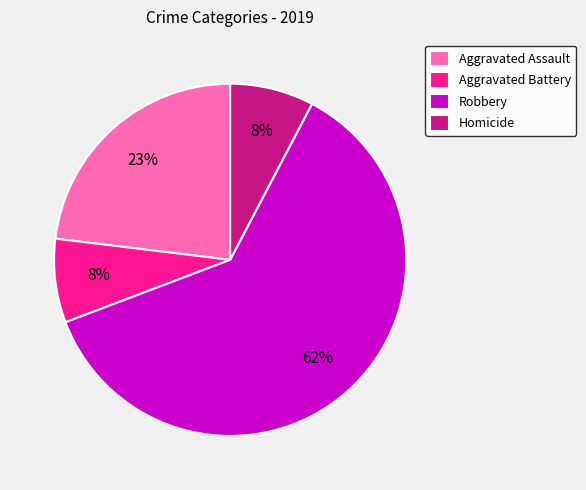

To the nearest percent, what is the combined percentage of Aggravated Assault and Aggravated Battery?

31%